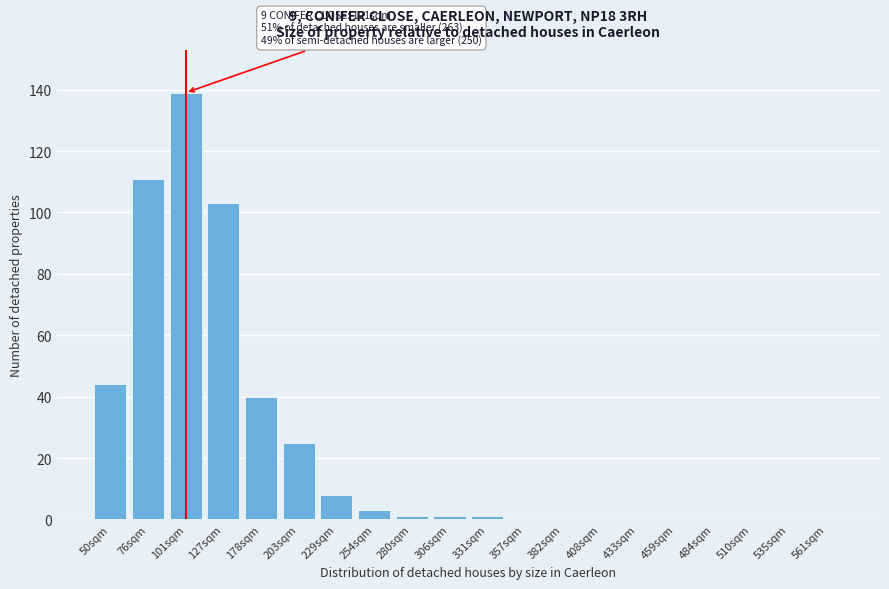

Reading right to left, what are all the values shown in this chart?

561sqm=0	535sqm=0	510sqm=0	484sqm=0	459sqm=0	433sqm=0	408sqm=0	382sqm=0	357sqm=0	331sqm=1	306sqm=1	280sqm=1	254sqm=3	229sqm=8	203sqm=25	178sqm=40	127sqm=103	101sqm=139	76sqm=111	50sqm=44